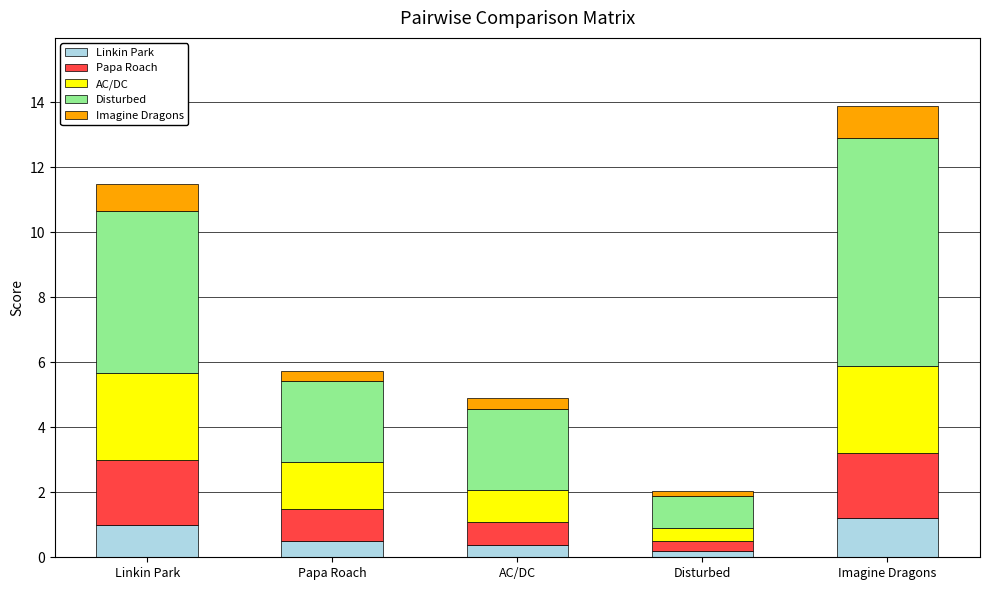

What is the value of the Linkin Park bar at the 5th from the left?

1.2